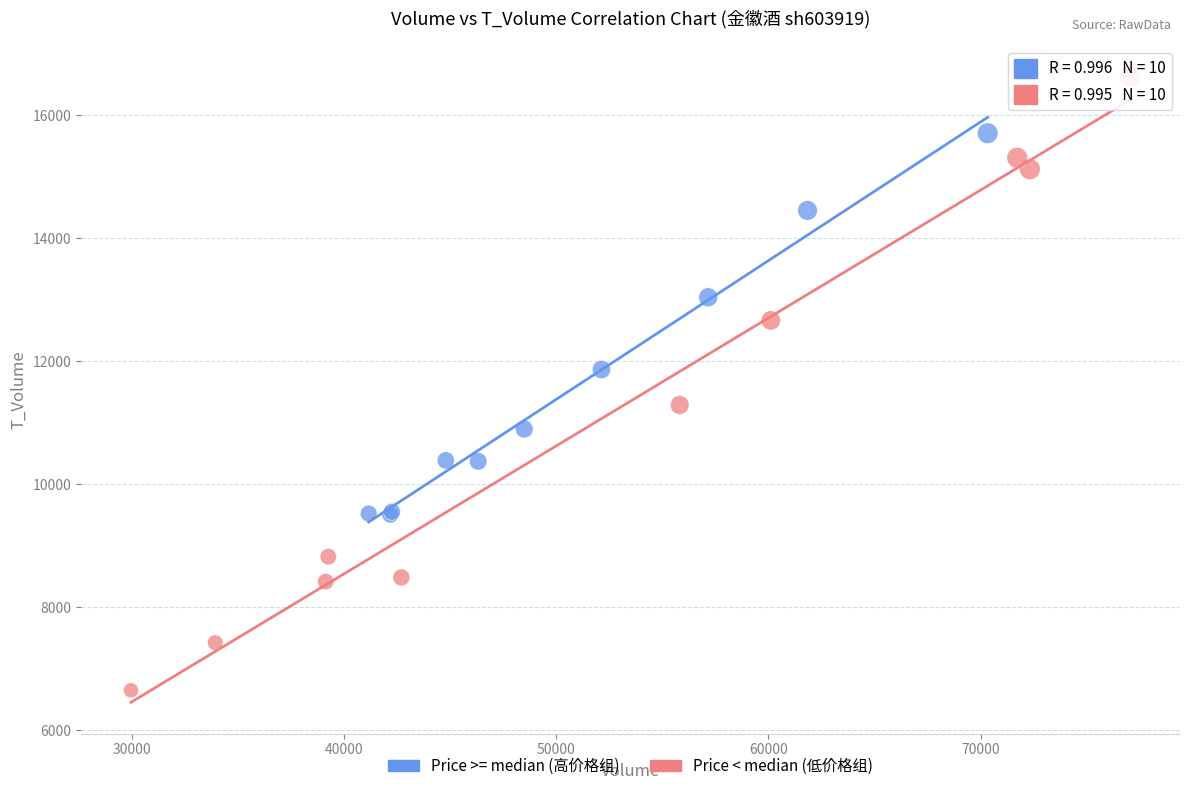

Which series has the widest spread of Y values?

Price < median (低价格组)